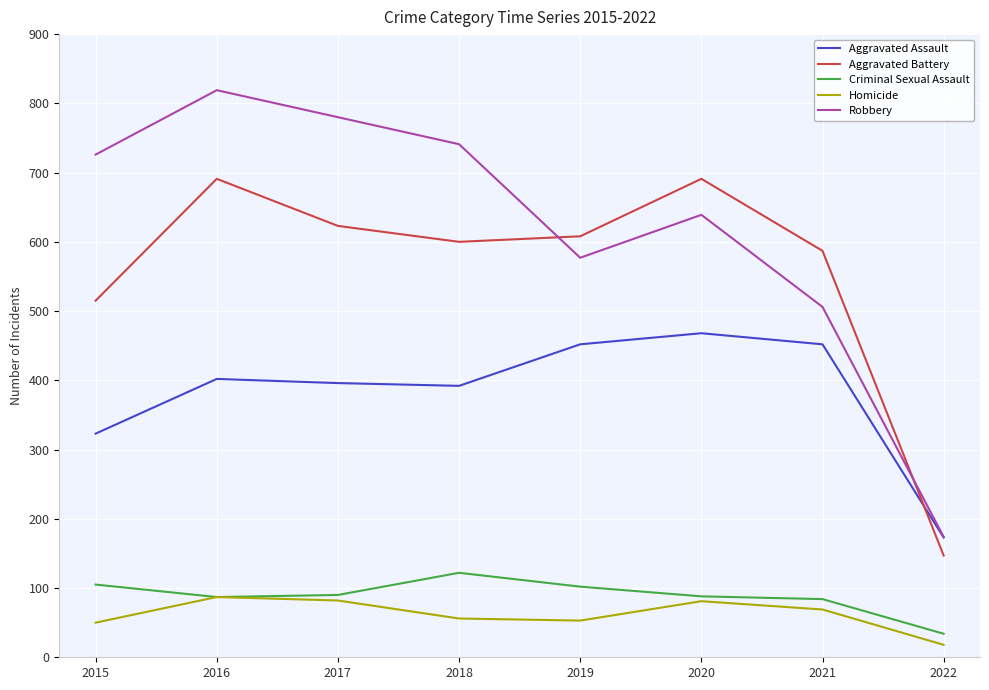

How many distinct data groups are displayed?

5